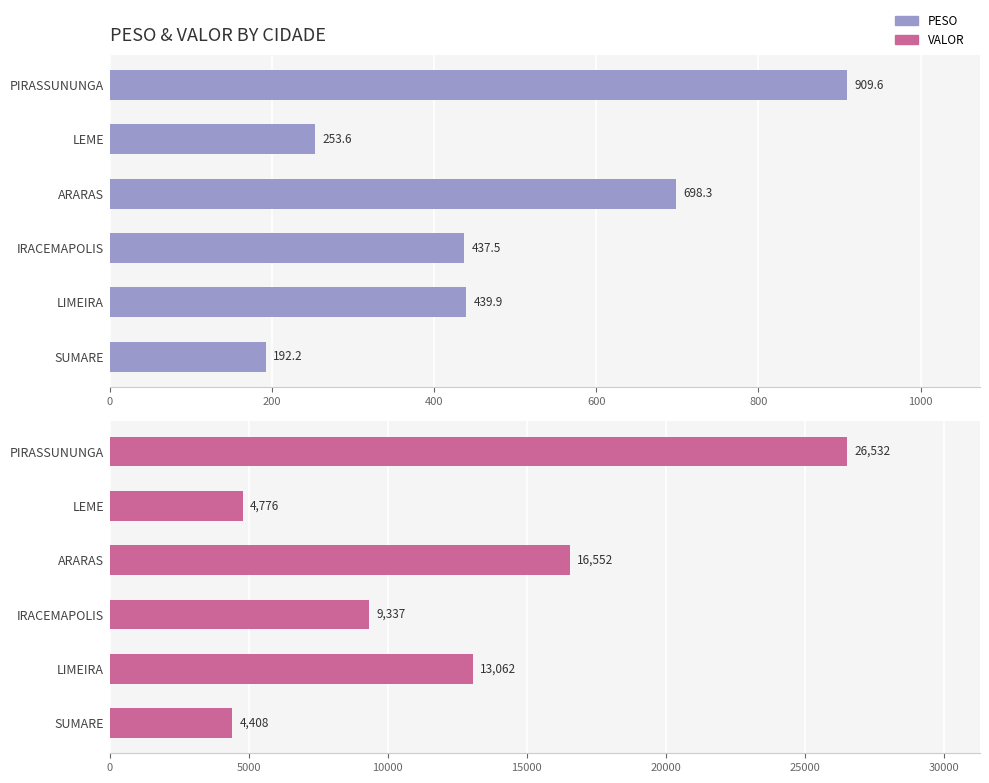

List the labels in order of VALOR value, smallest first.

1000, 200, 600, 800, 400, 0